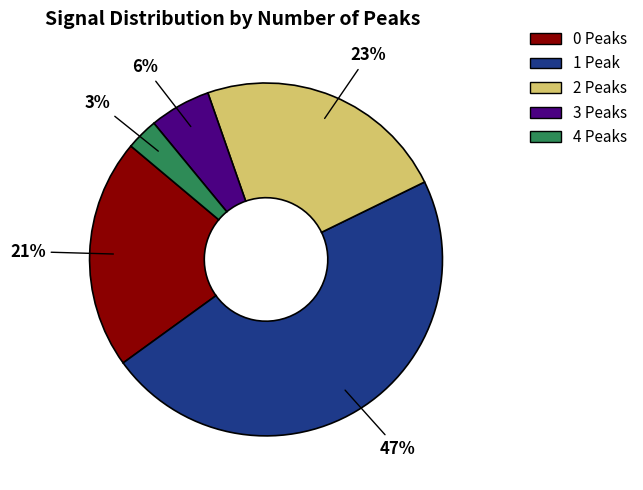

True or false: 4 Peaks accounts for 3% of the total.

True